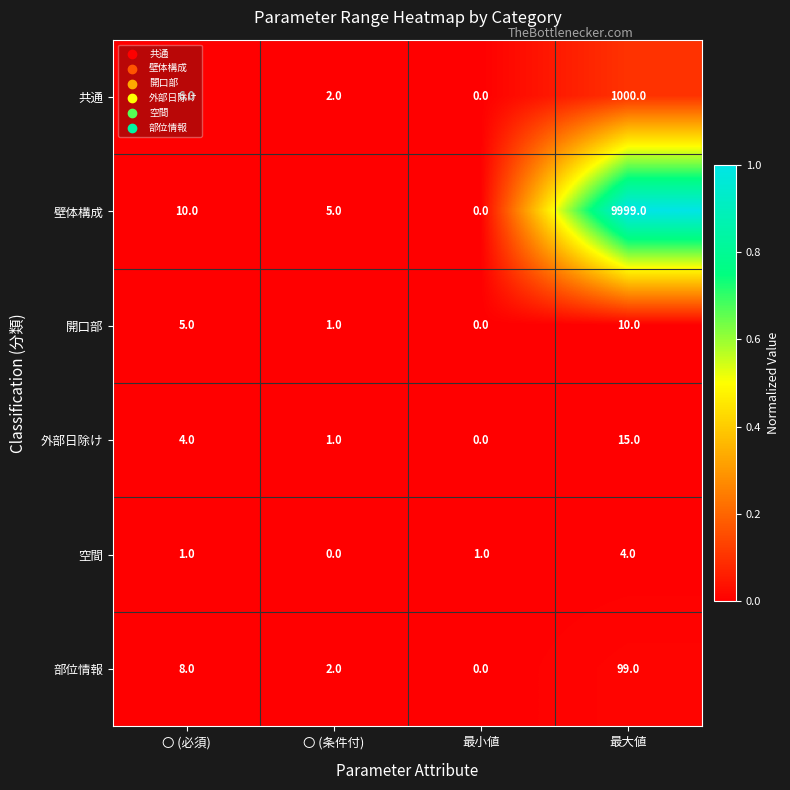

True or false: 壁体構成 has a value of 9999 at 最大値.

True